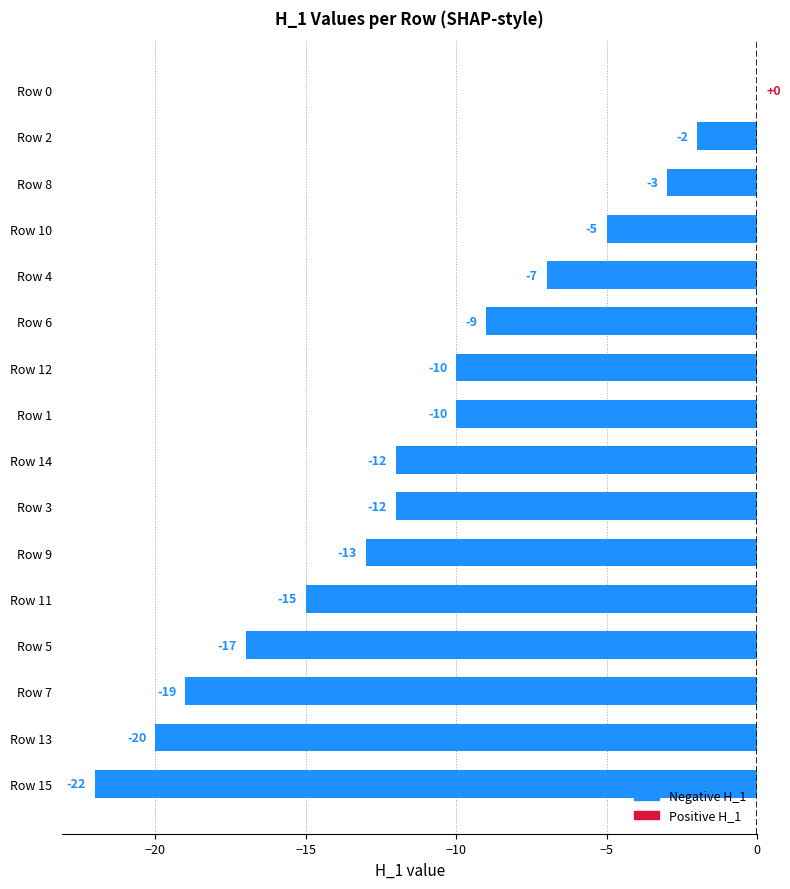

What is the sum of all values?

-176